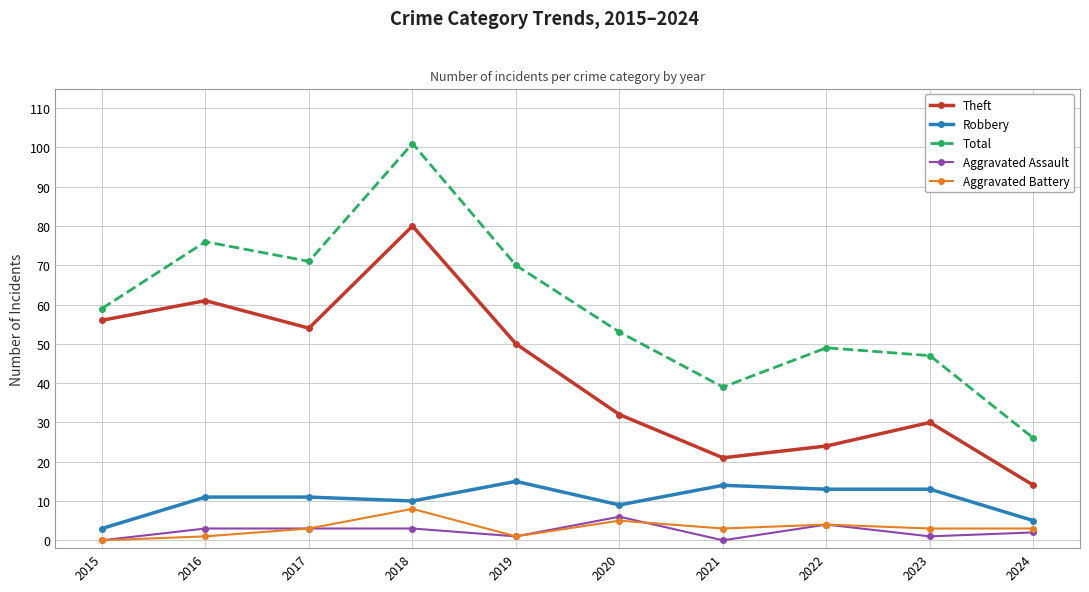

At which label is Total closest to 63?

2015